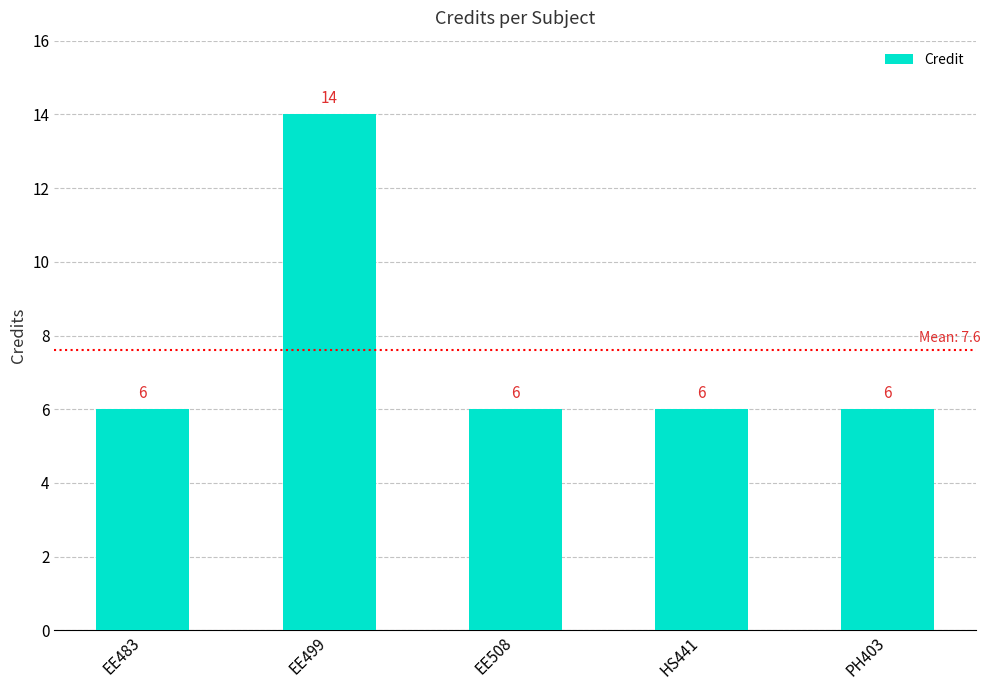

Count the number of data series in this chart.

1